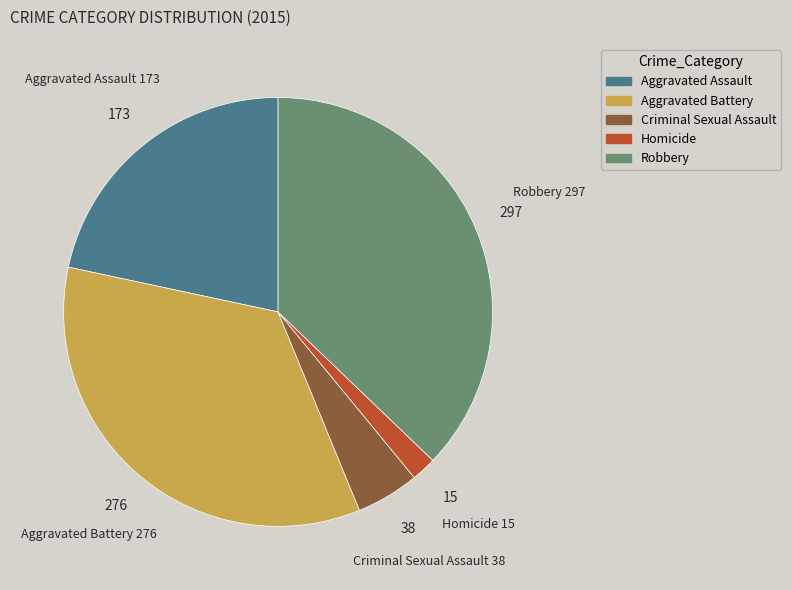

What is the ratio of the value at Robbery to the value at Aggravated Battery?

1.1